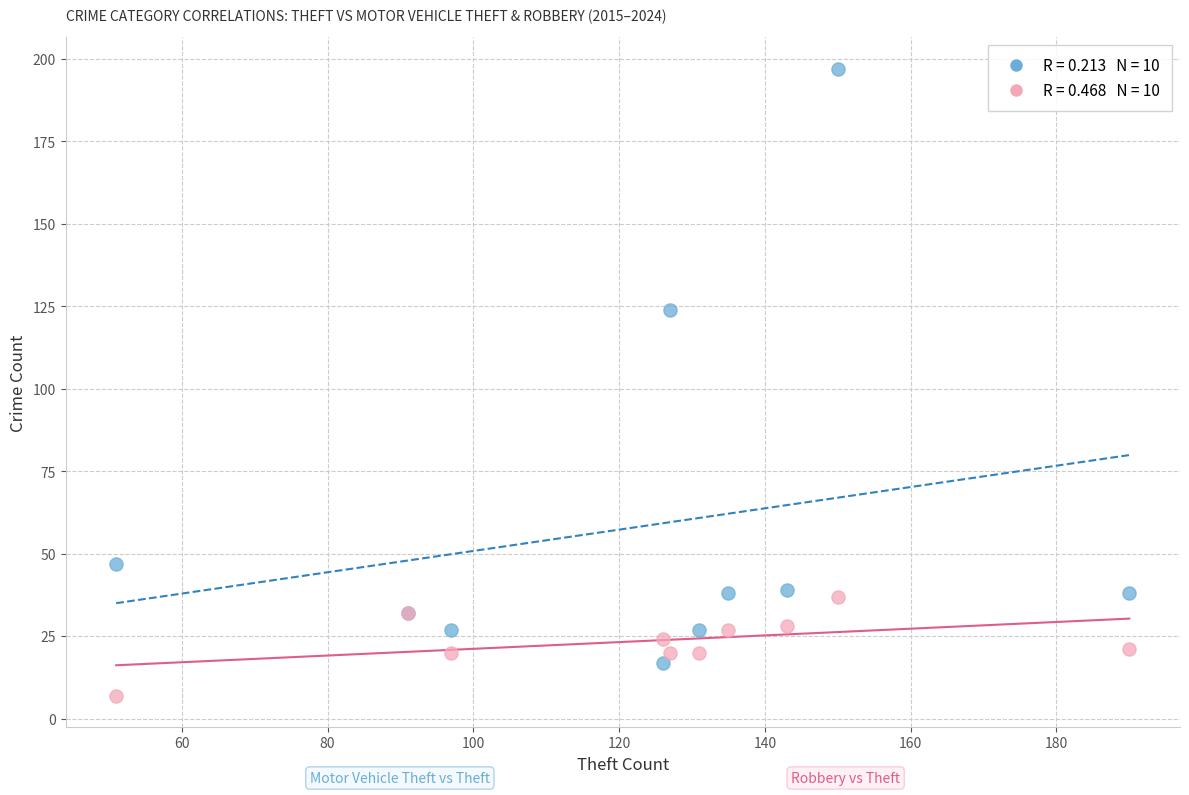

Across all series, what Y value is closest to 102?

124